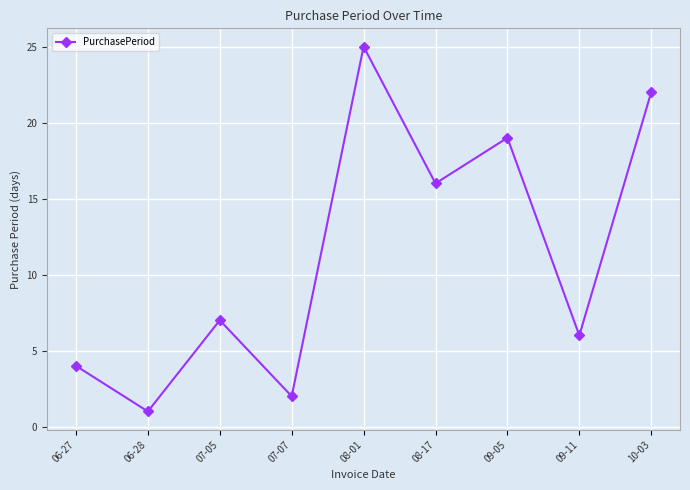

How many data points are less than 7?

4